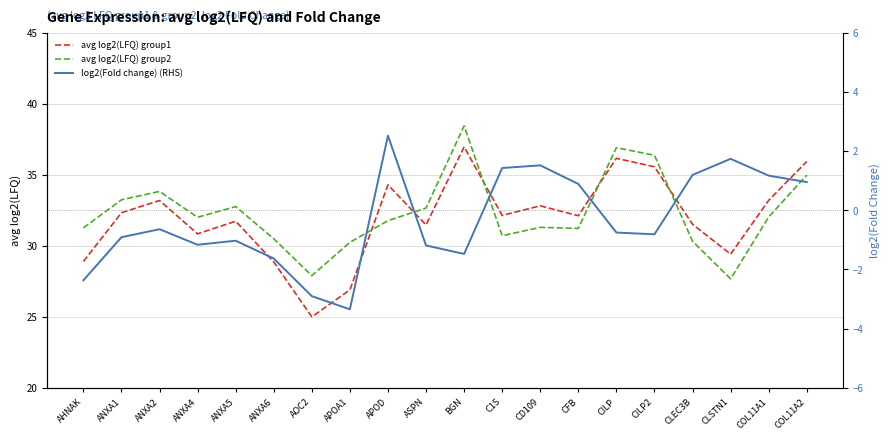

Is this an area chart (filled region under the line)?

No